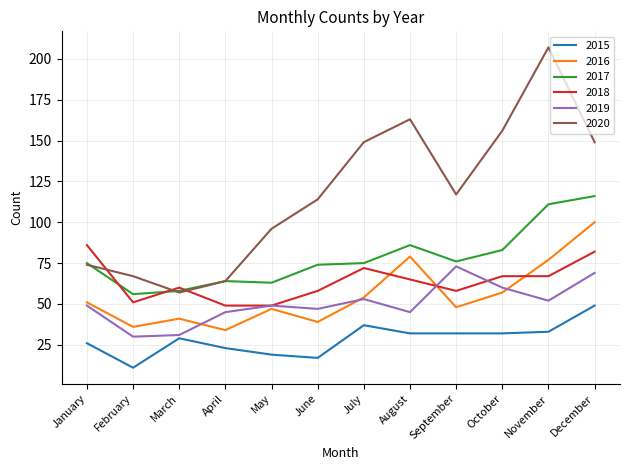

At which category is the sum across all series the highest?

December